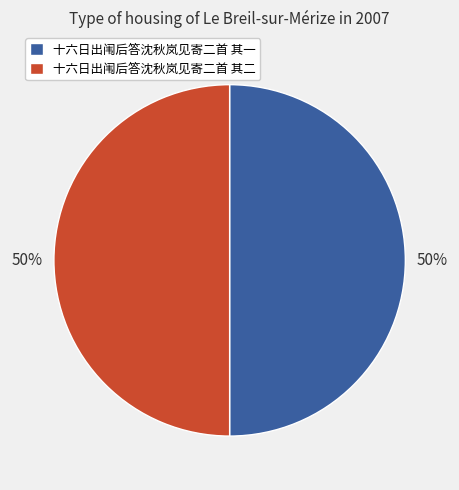

Is the sum of 十六日出闱后答沈秋岚见寄二首 其一 and 十六日出闱后答沈秋岚见寄二首 其二 greater than half?

Yes